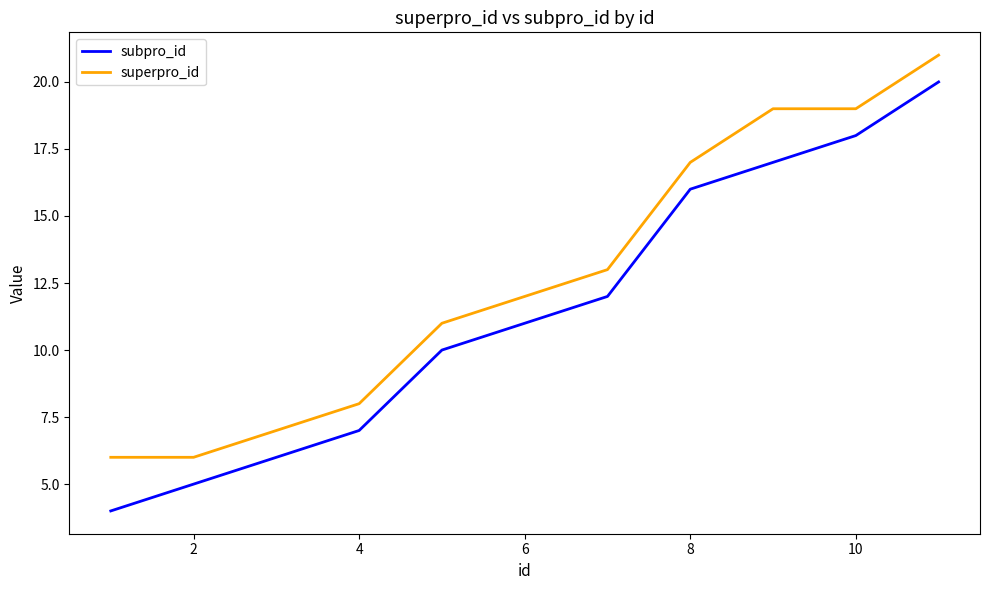

Rank the series by their average value, from highest to lowest.

superpro_id, subpro_id